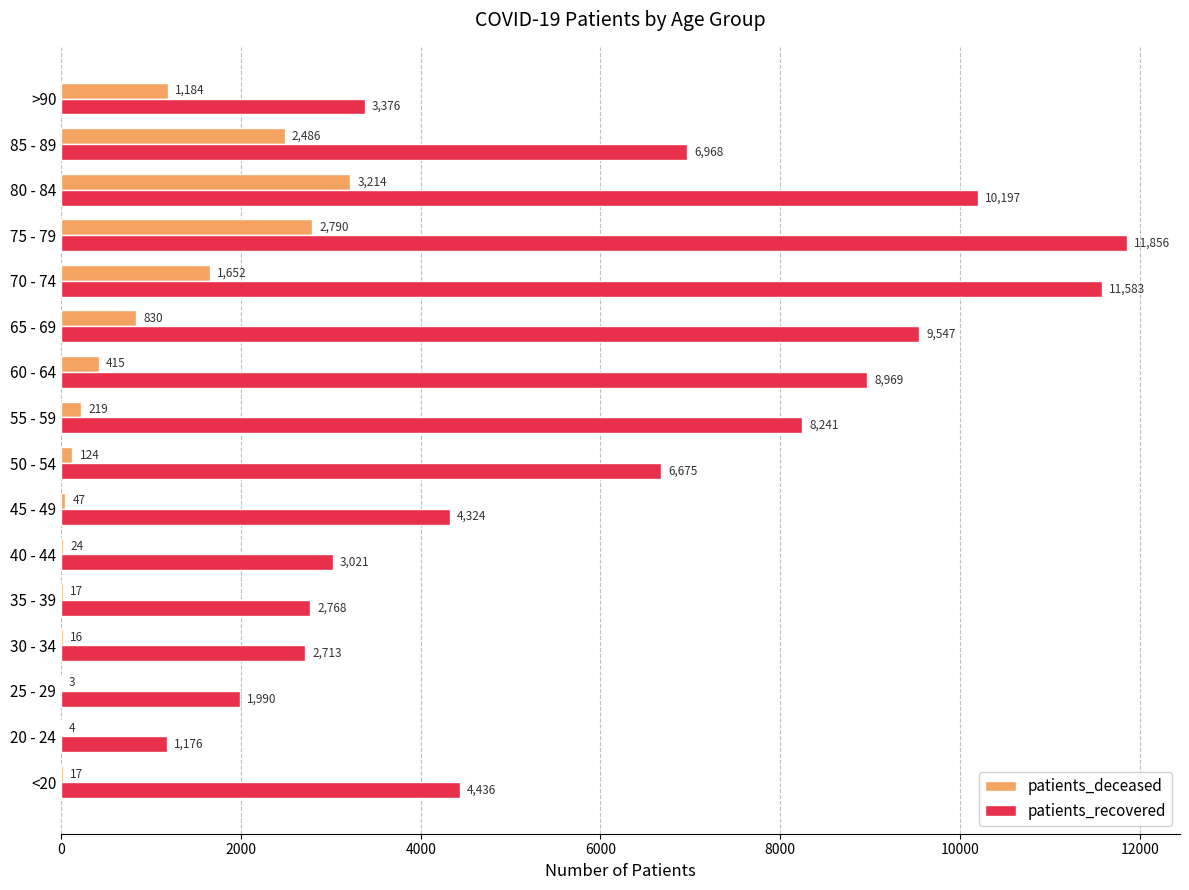

Is it true that patients_deceased equals 3 at 25 - 29?

True